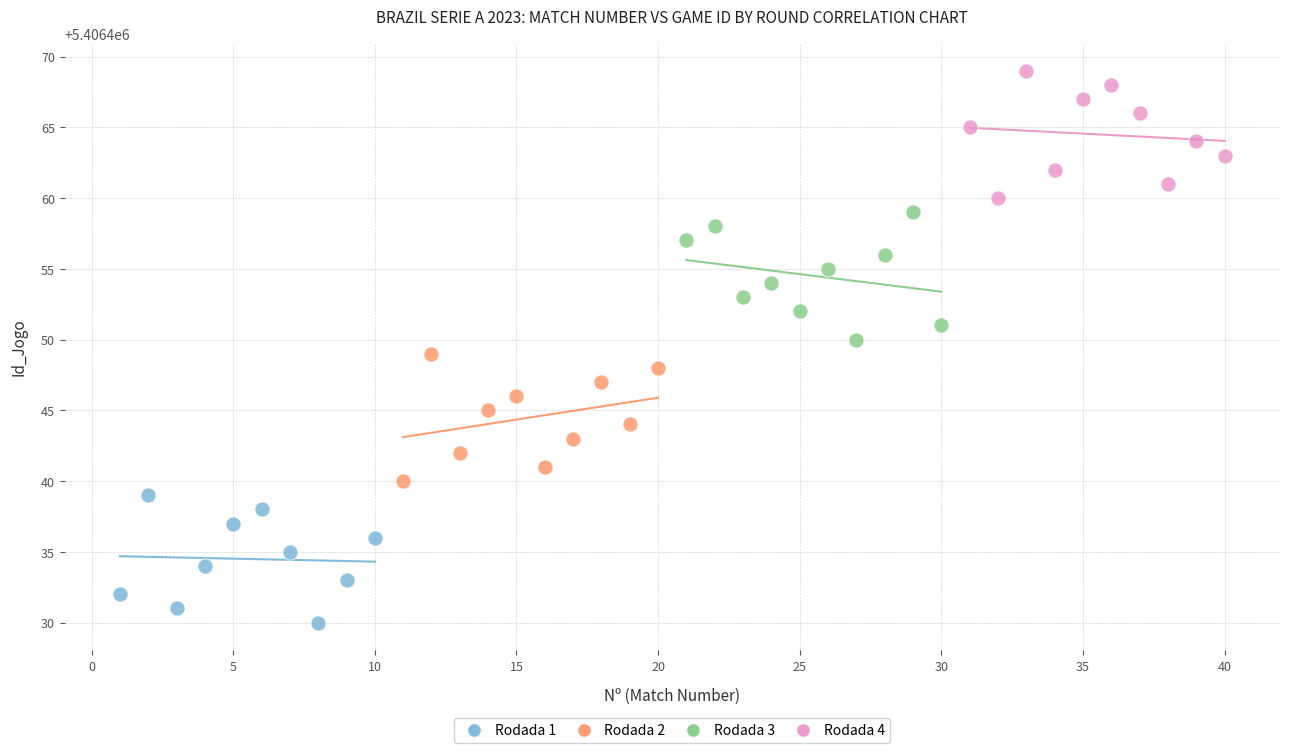

What are all the series names shown in the legend?

Rodada 1, Rodada 2, Rodada 3, Rodada 4